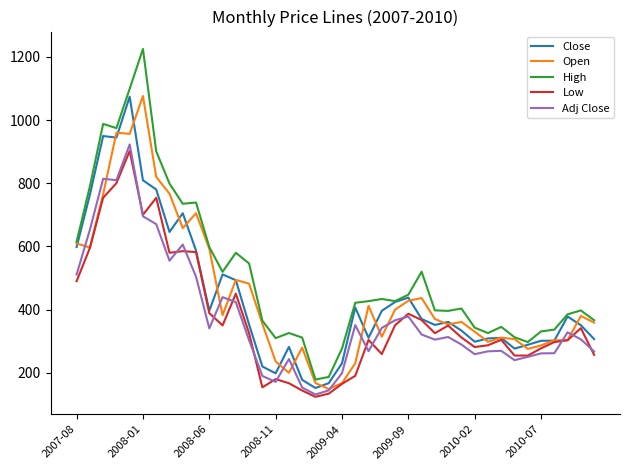

What are all the series names shown in the legend?

Close, Open, High, Low, Adj Close